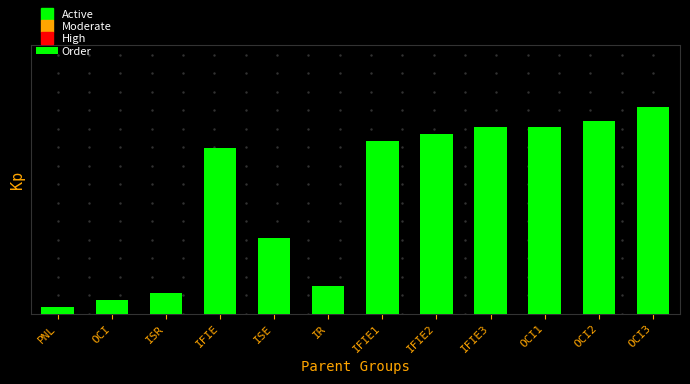

What position from the right is PNL?

12